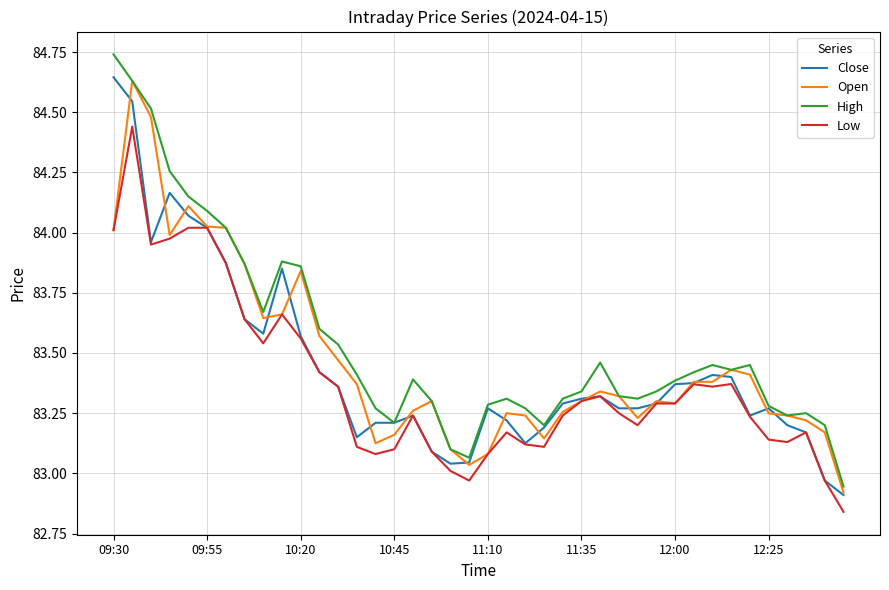

At how many categories does at least one series exceed 84?

7